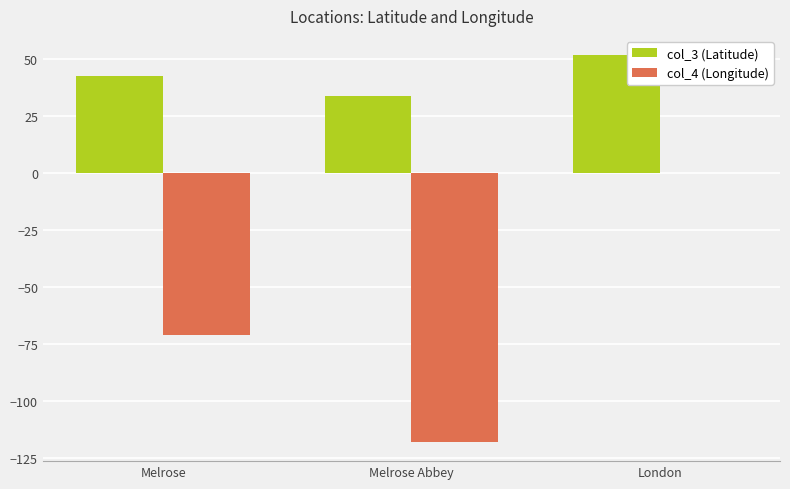

What is the approximate value of col_3 (Latitude) at Melrose Abbey?

33.8